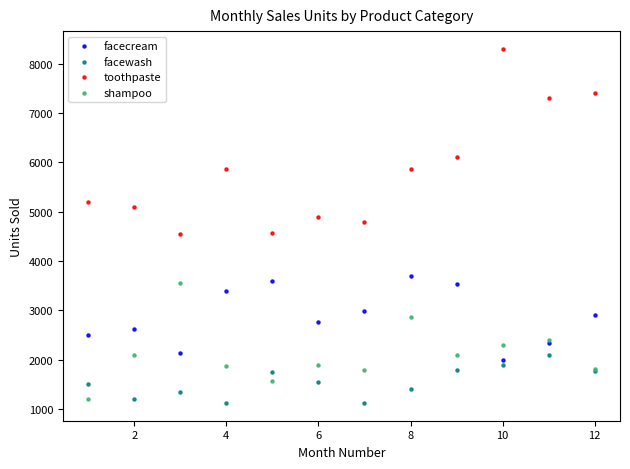

What are all the series names shown in the legend?

facecream, facewash, toothpaste, shampoo